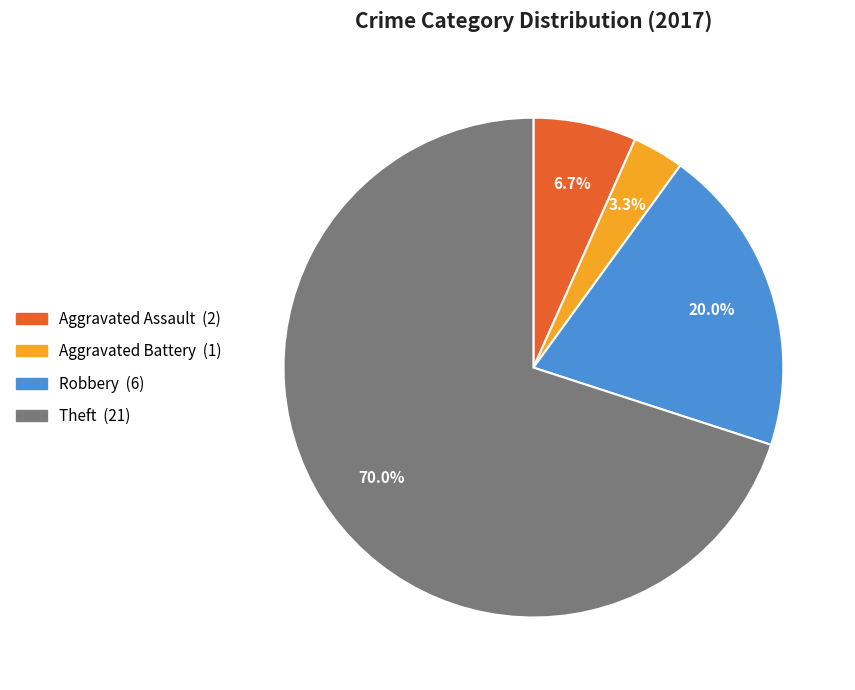

Which slice is the largest?

Theft